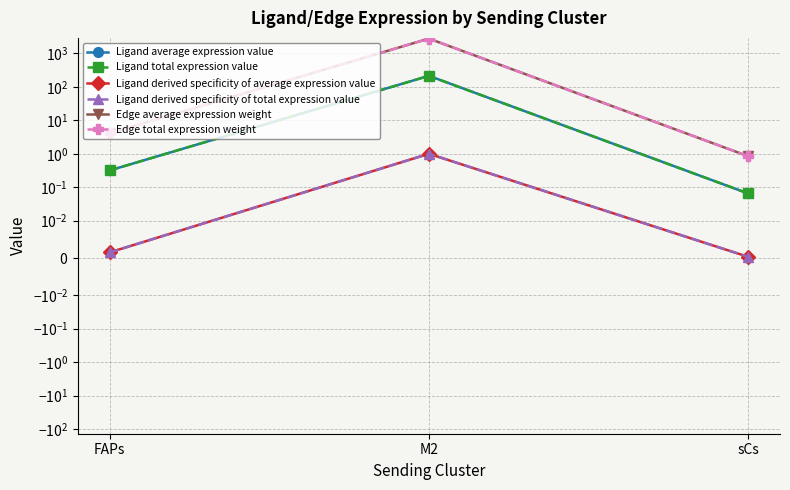

What position from the left is M2?

2